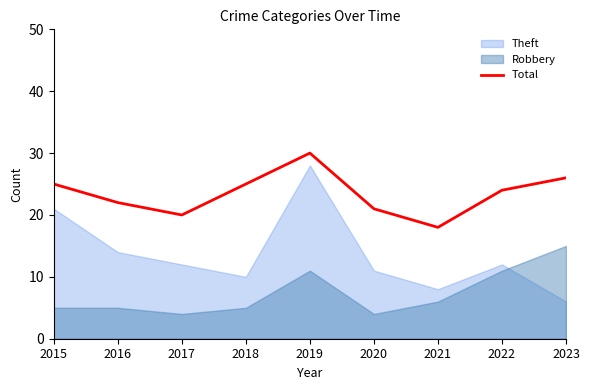

The value at 2017 is 20. True or false?

True